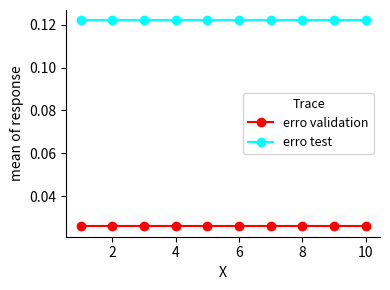

True or false: erro validation and erro test cross at least once.

False